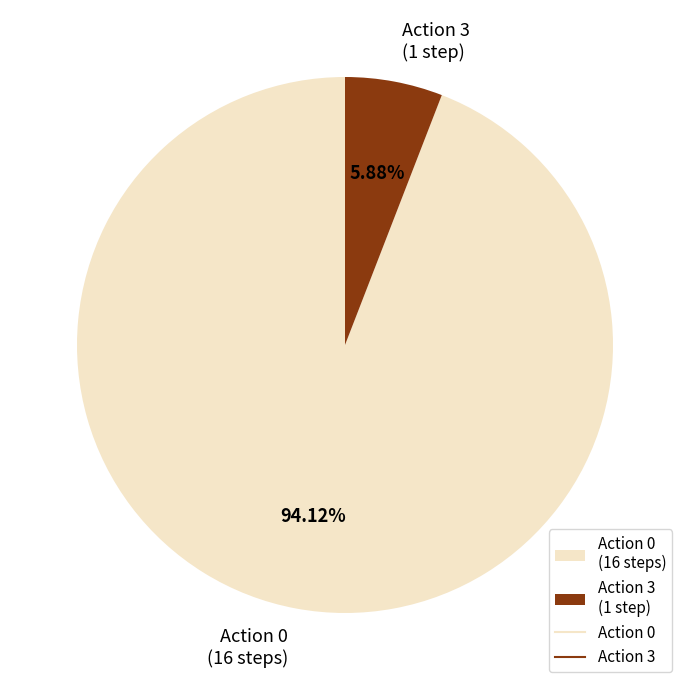

What is the largest slice in the pie chart?

Action 0 (16 steps)